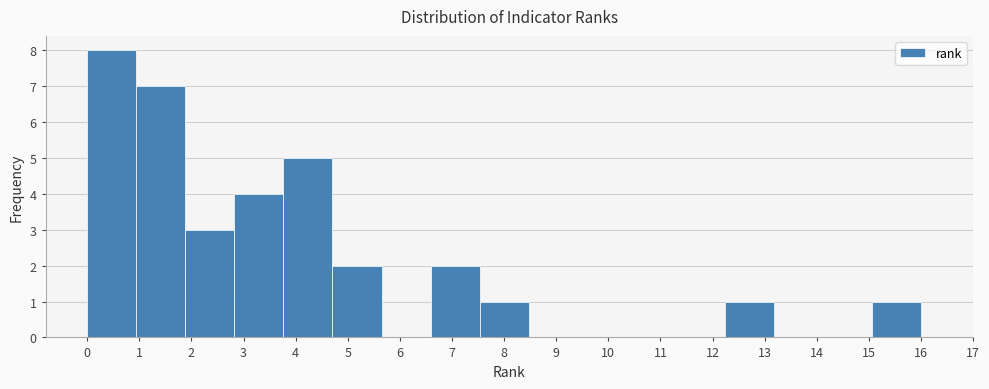

Reading left to right, list every bar in this chart as the range it spans on the x-axis followed by its height. Neither the bar edges nor the heights are printed on the chart, so give them approximately, as read against the axes.

0.0 to 0.9: 8
0.9 to 1.9: 7
1.9 to 2.8: 3
2.8 to 3.8: 4
3.8 to 4.7: 5
4.7 to 5.6: 2
5.6 to 6.6: 0
6.6 to 7.5: 2
7.5 to 8.5: 1
8.5 to 9.4: 0
9.4 to 10.4: 0
10.4 to 11.3: 0
11.3 to 12.2: 0
12.2 to 13.2: 1
13.2 to 14.1: 0
14.1 to 15.1: 0
15.1 to 16.0: 1